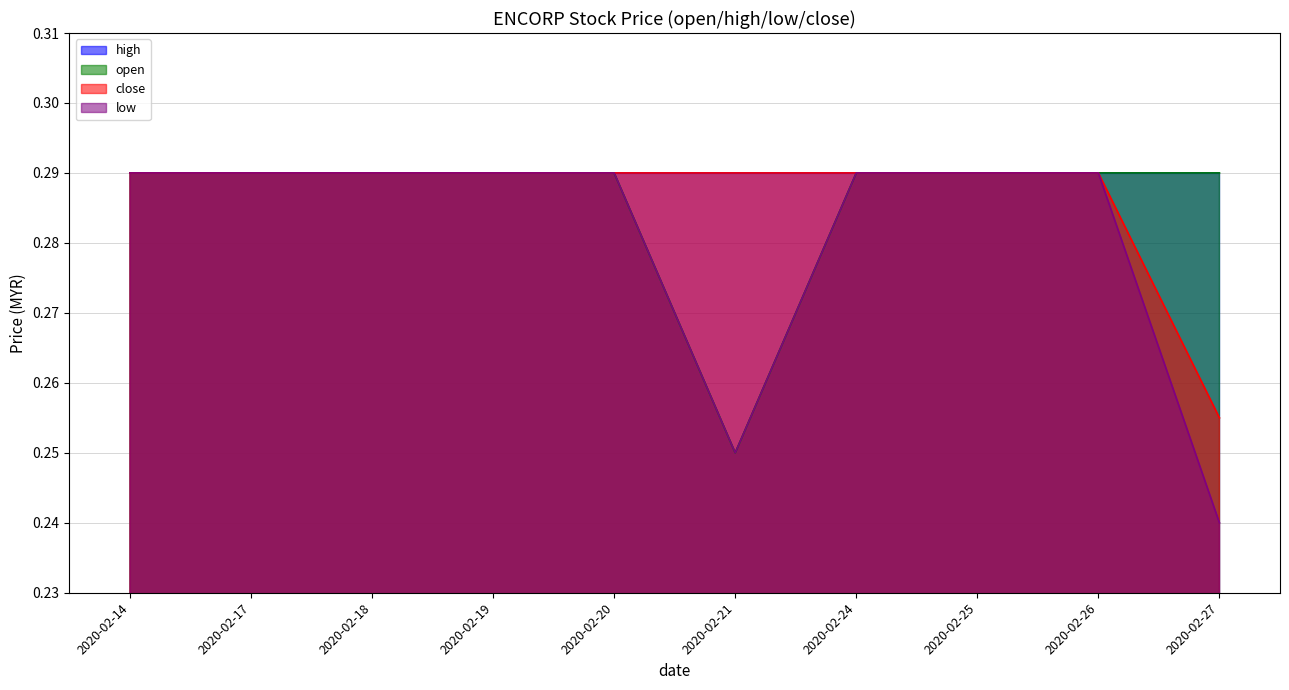

Between 2020-02-21 and 2020-02-20, which is larger?

2020-02-20